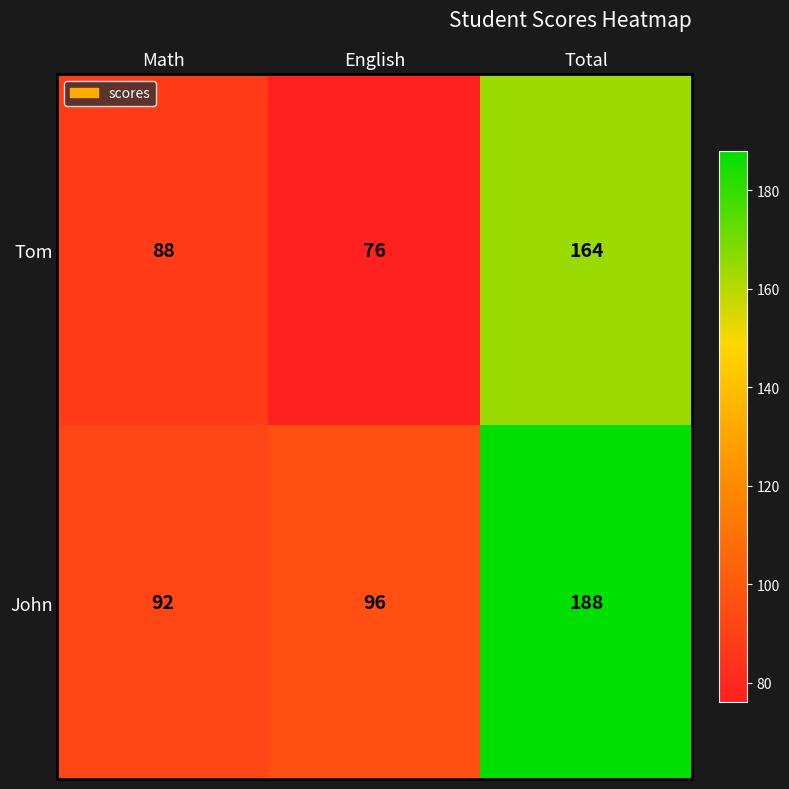

List the series in order of their peak value, highest first.

John, Tom